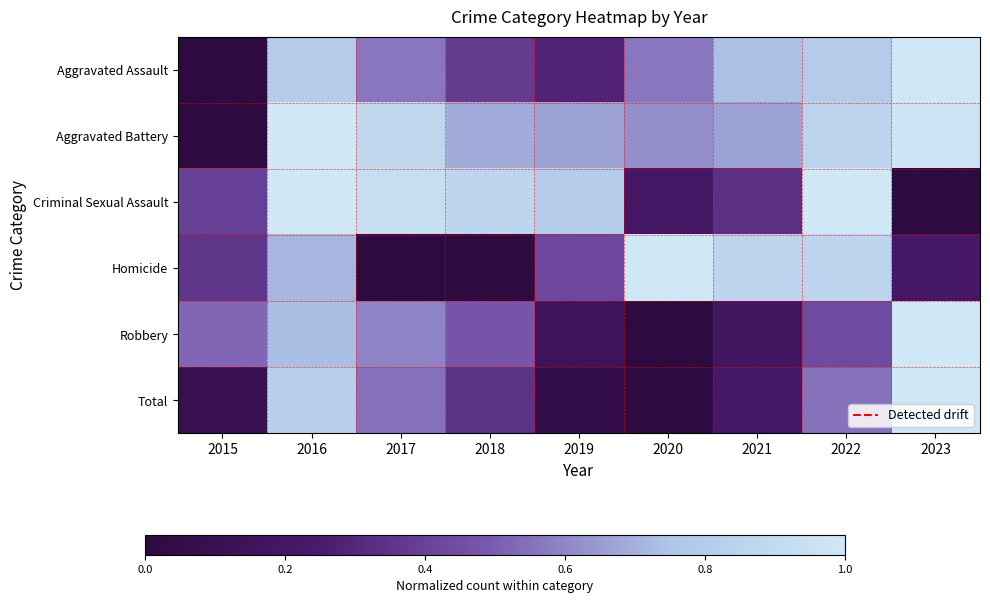

At how many categories does at least one series exceed 0?

9